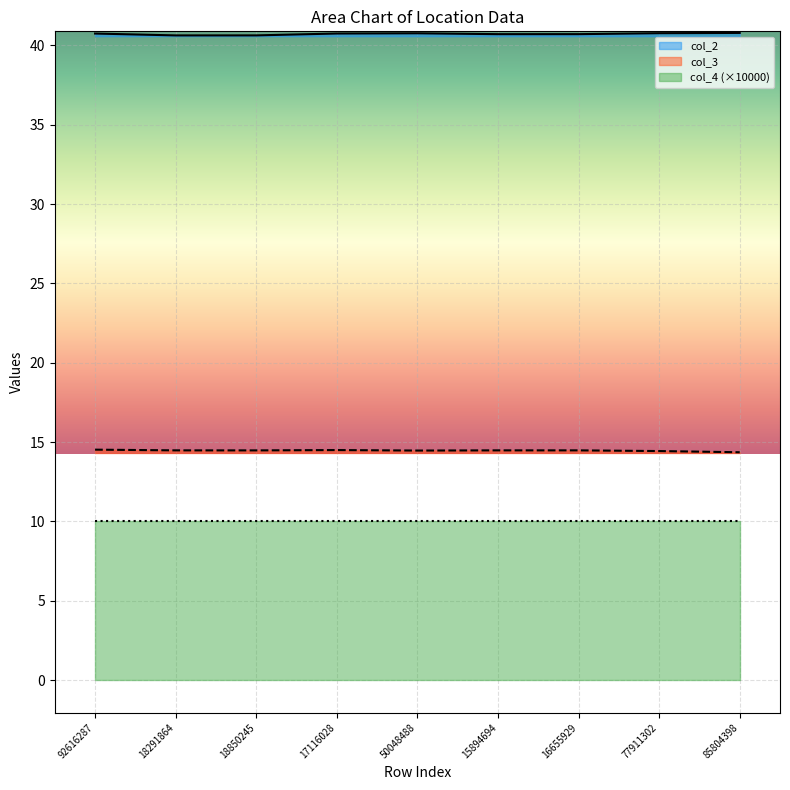

At which category is the sum across all series the highest?

92616287